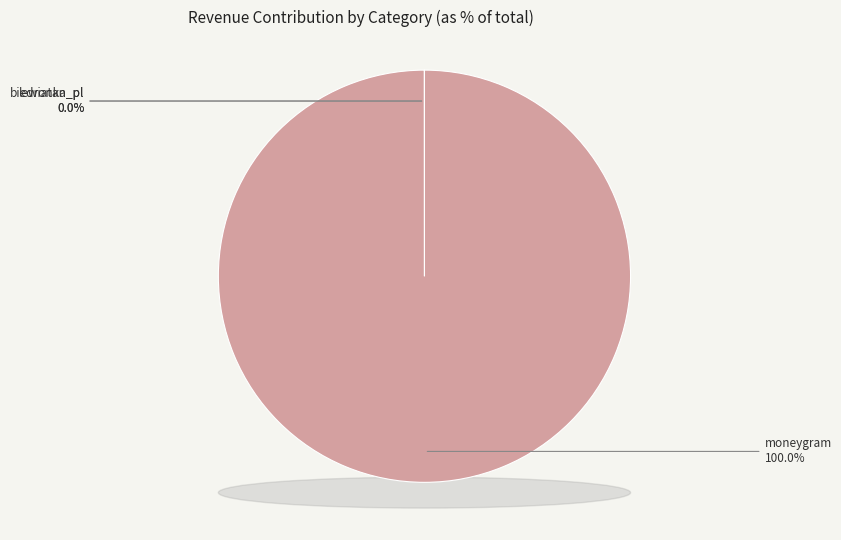

What is the change in value from lewiatan_pl to moneygram?

+65072564